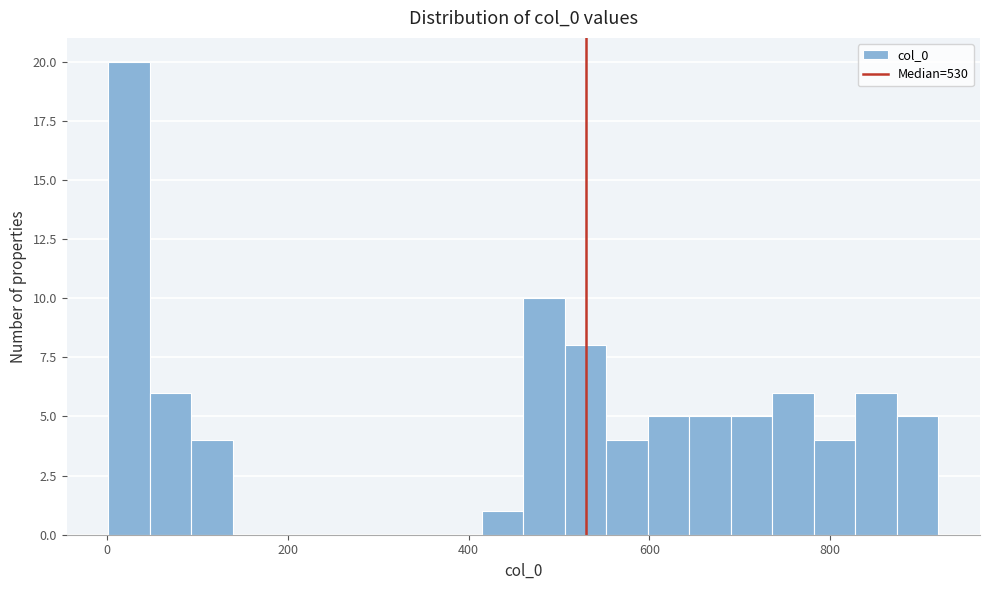

Around what value on the x-axis is the tallest bar? Give the approximate position of its centre, as read against the axis.

20